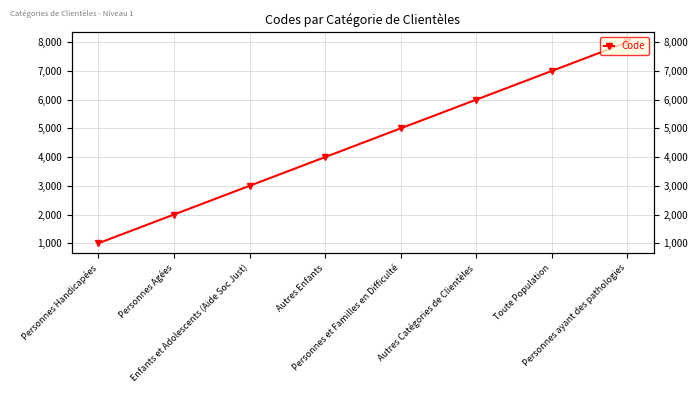

At which category does the chart reach its peak across all series?

Personnes ayant des pathologies